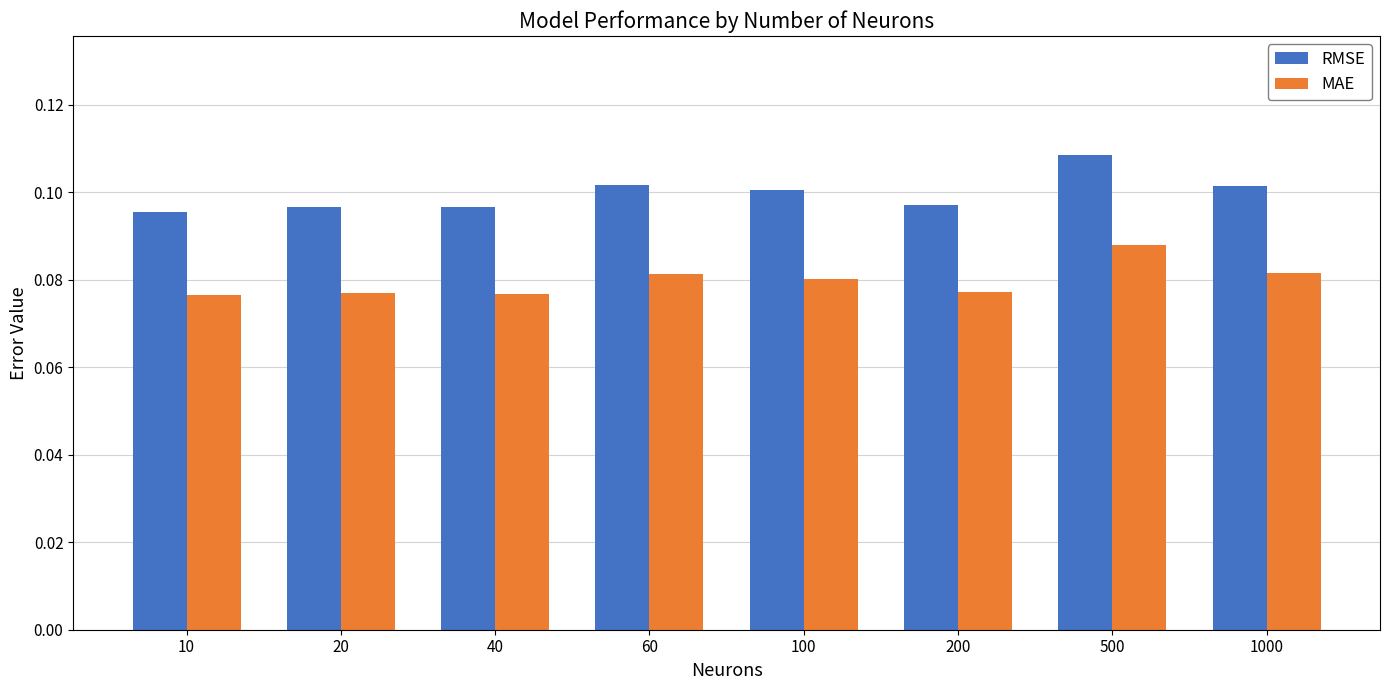

True or false: RMSE has a value of 0.0 at 10.

False